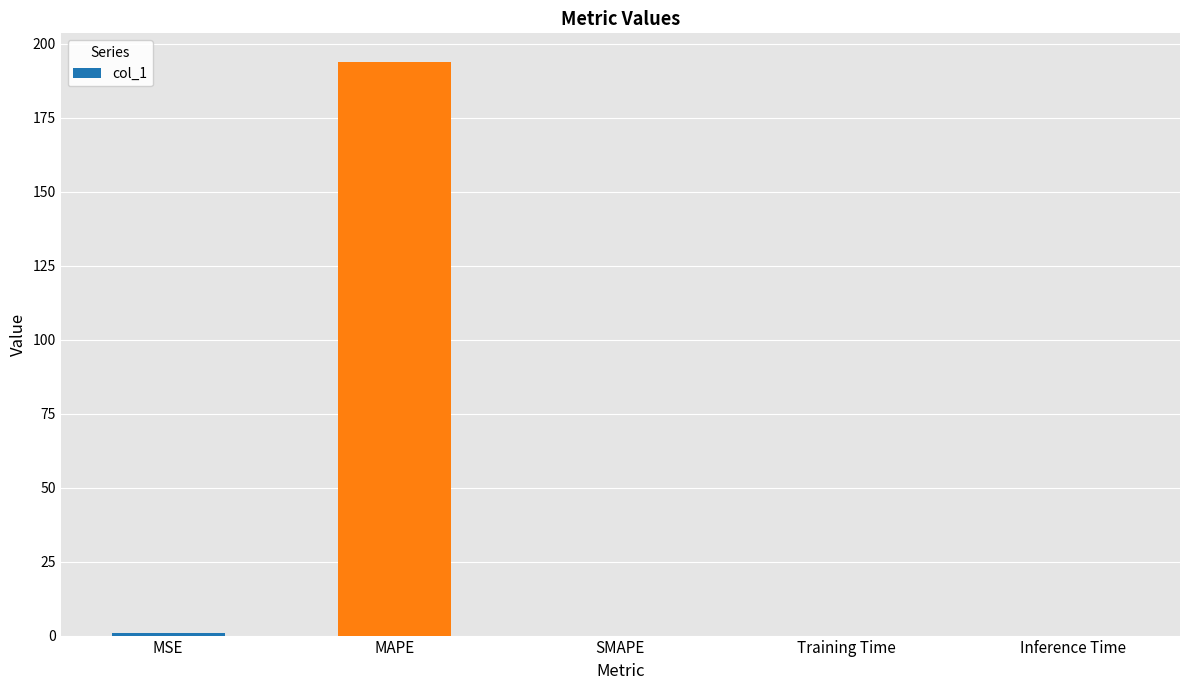

Read the value at MAPE.

193.8